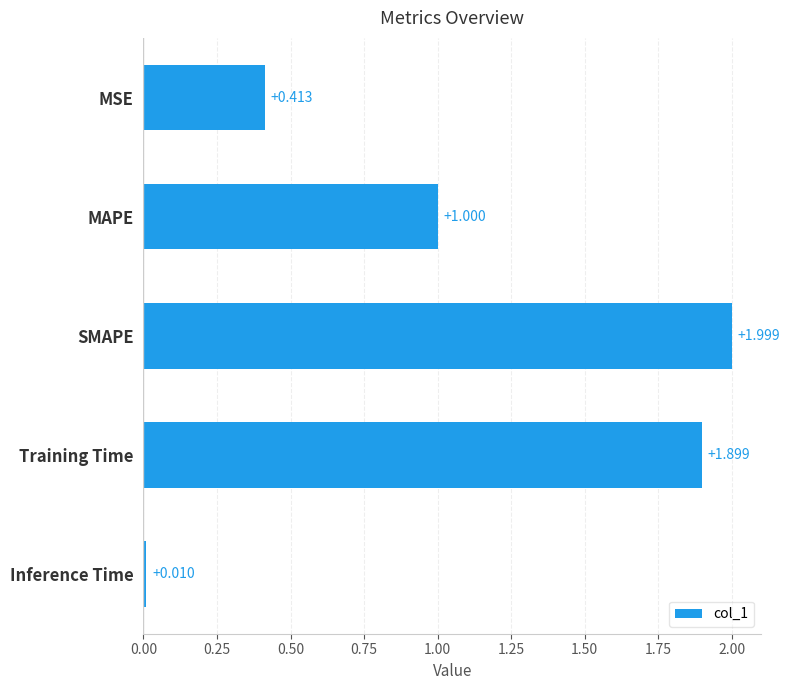

Which label corresponds to the largest value in the chart?

SMAPE